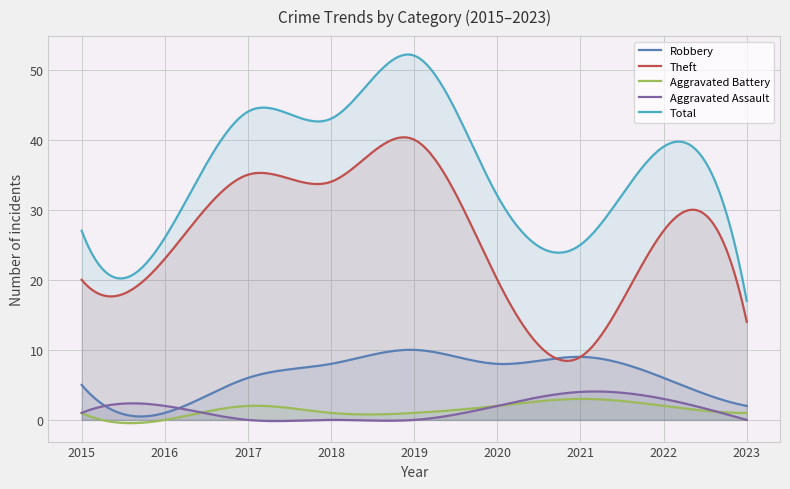

What is the sum of the Total values at 2016 and 2021?

51